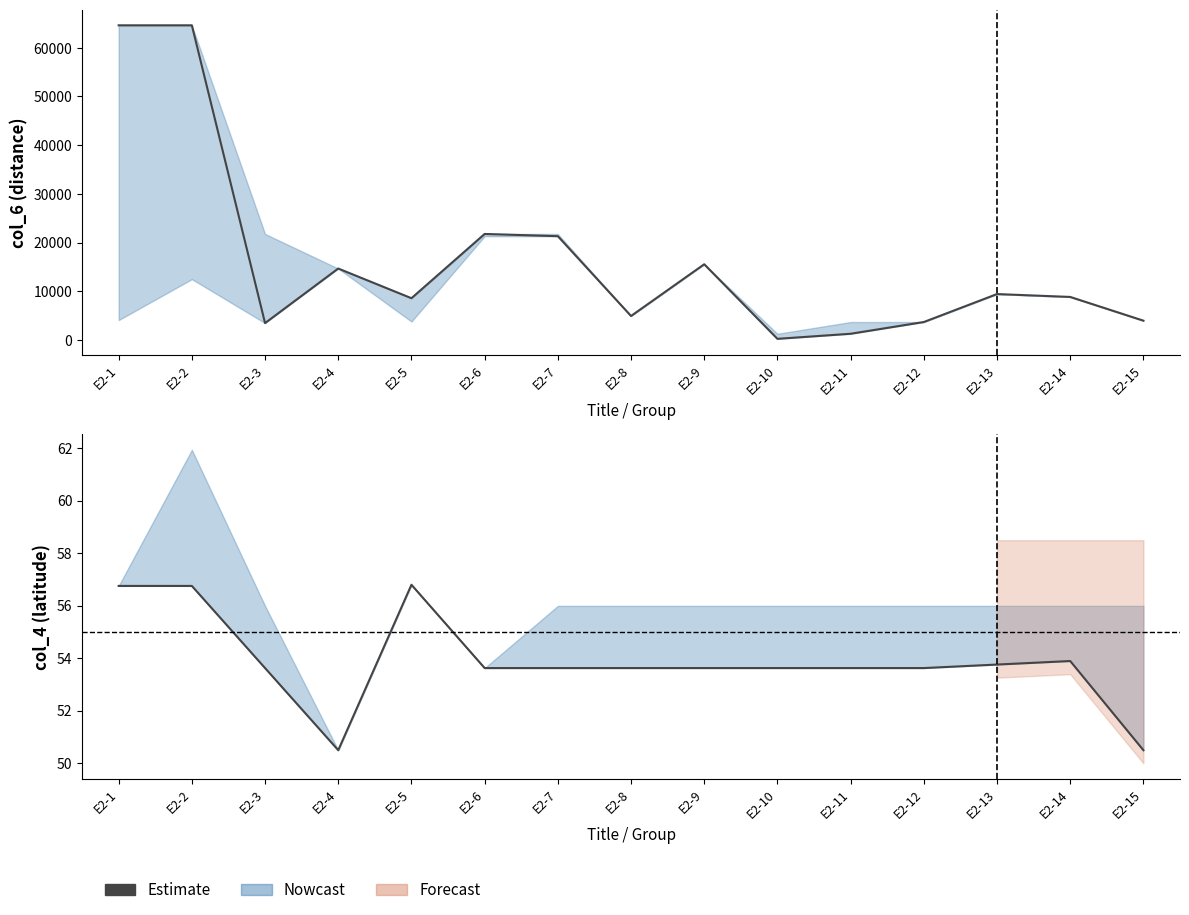

What is the smallest value displayed?

50.5